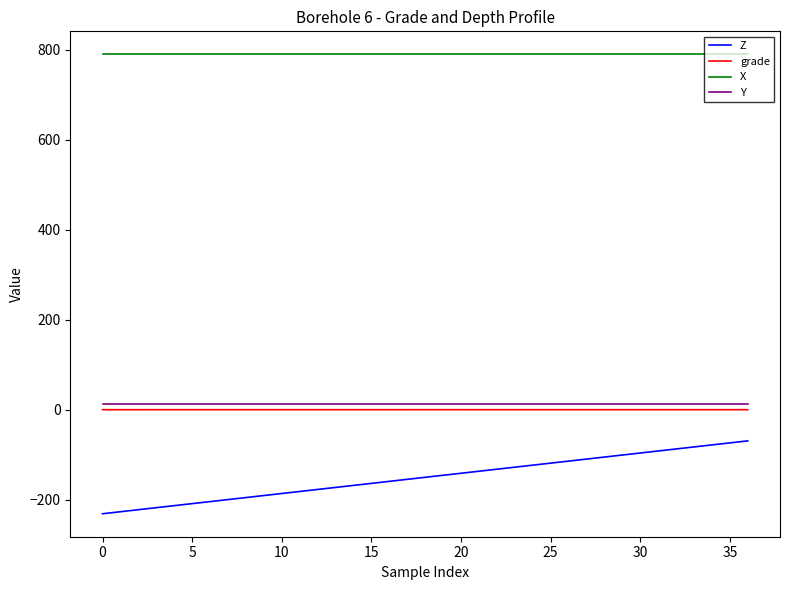

True or false: grade and X cross at least once.

False